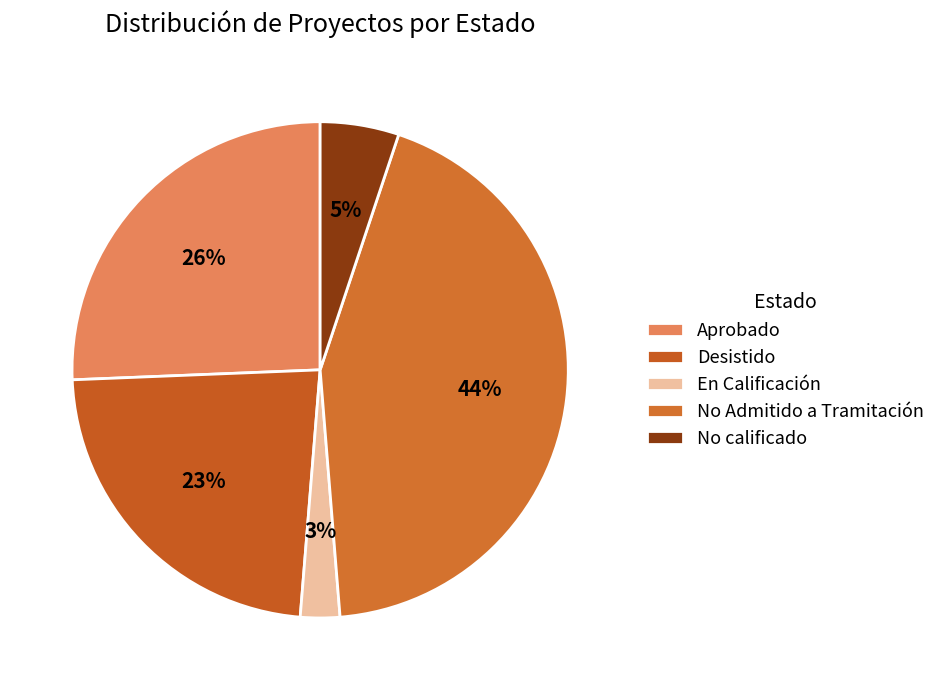

Is No Admitido a Tramitación the majority of the pie?

No